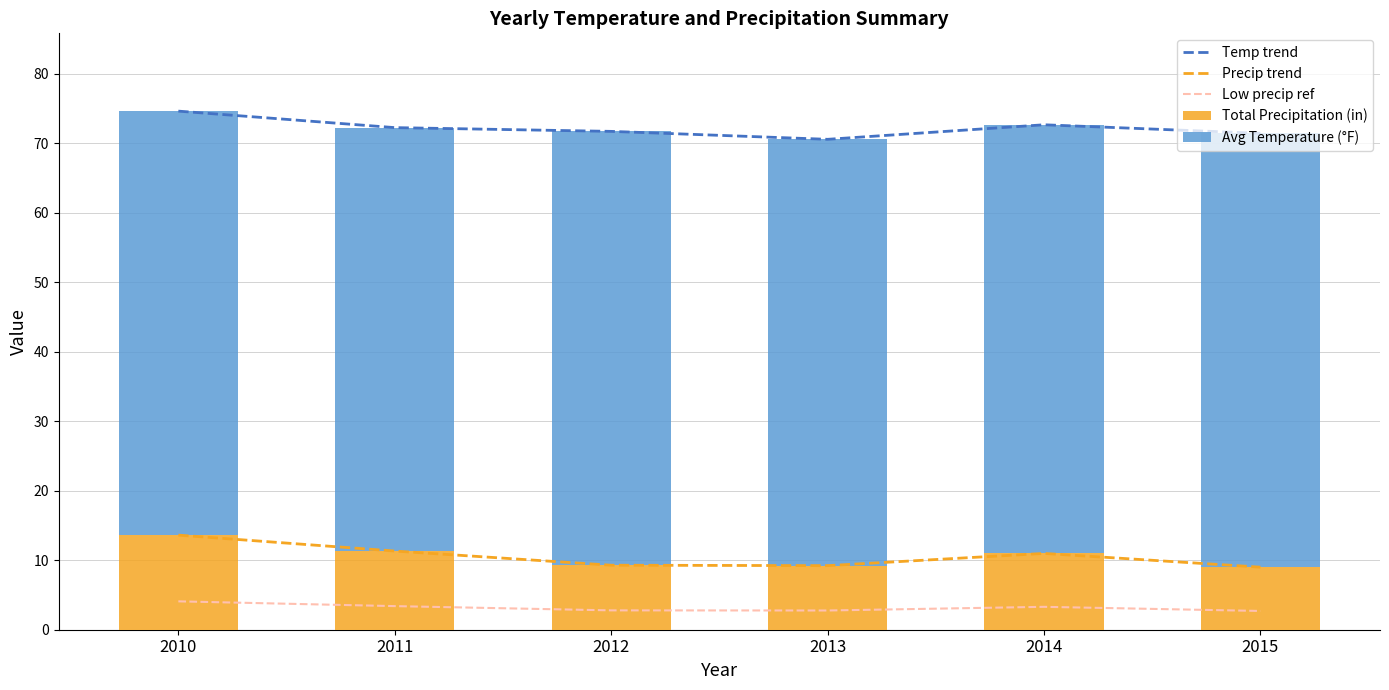

True or false: Temp trend has a value of 109.9 at 2010.

False